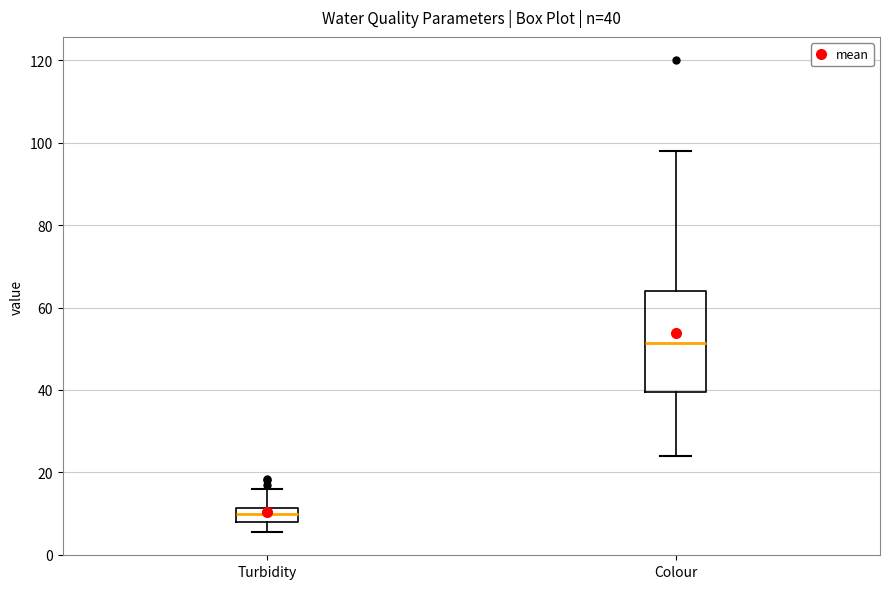

Comparing the boxes themselves (not the whiskers), which one is the tallest?

Colour